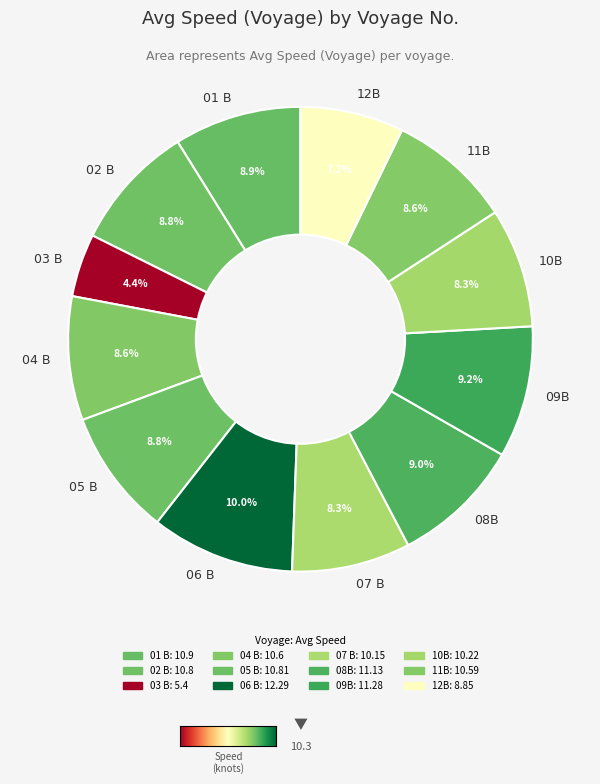

Is there a majority slice in this chart?

No